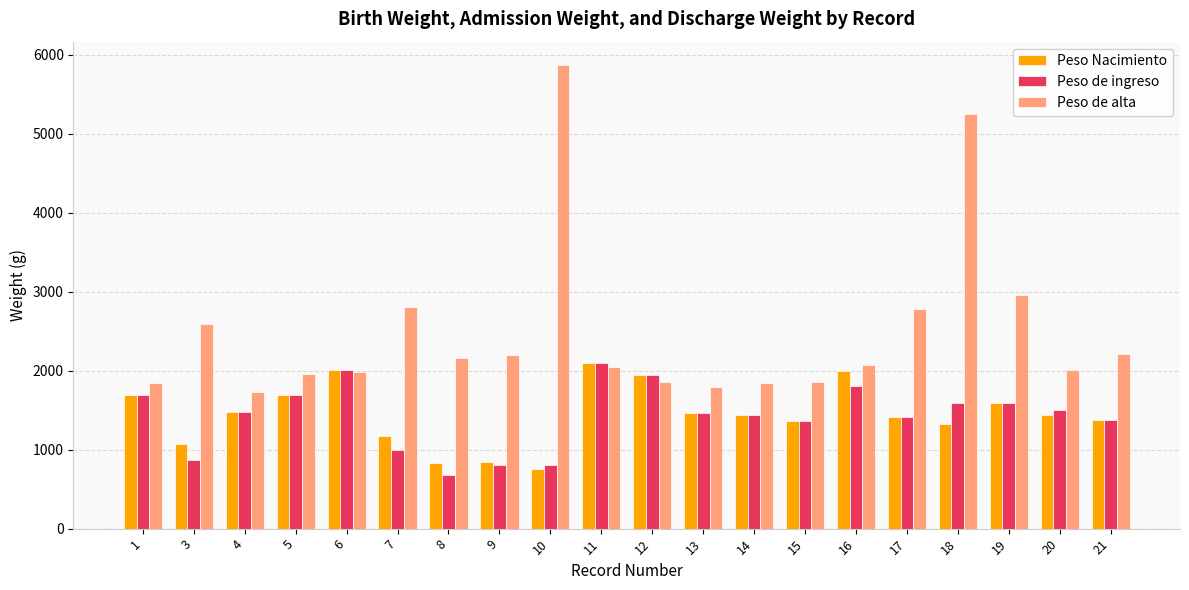

At which label does Peso de ingreso first exceed 1480?

1